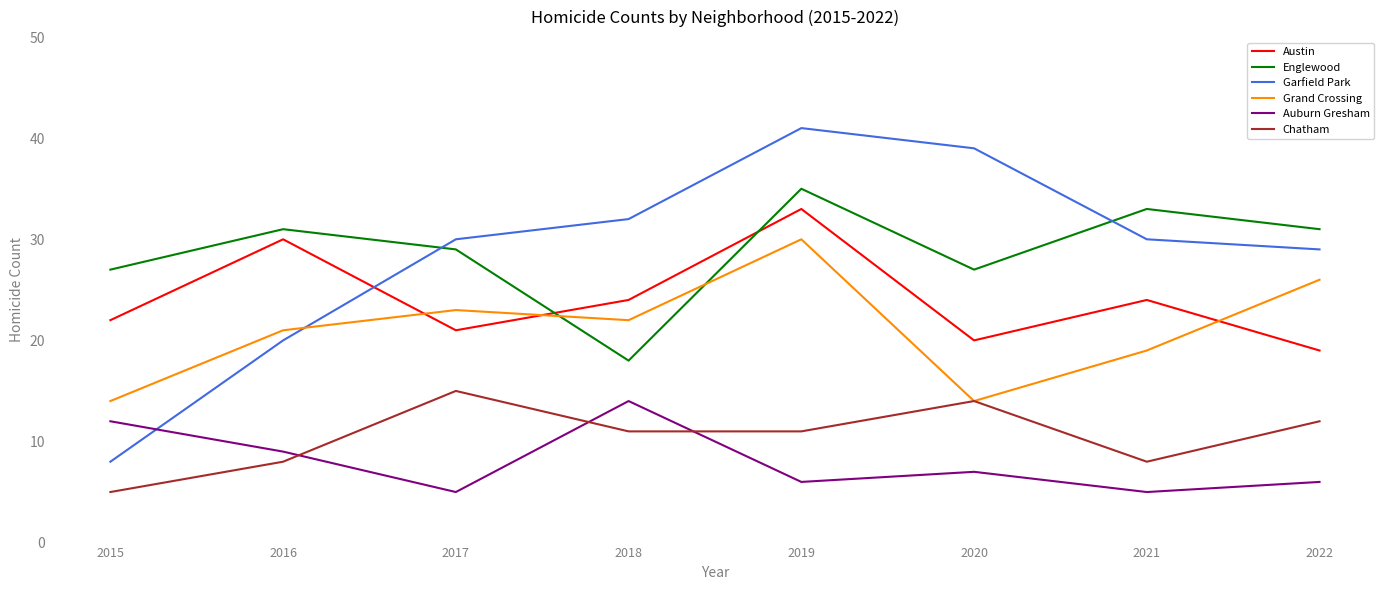

What is the spread (max minus min) of values at 2015?

22